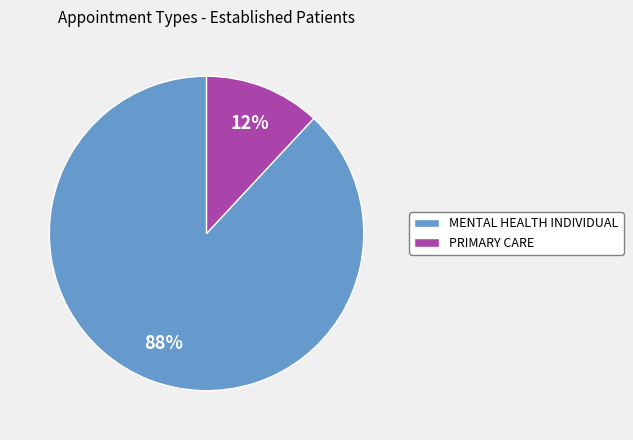

Do PRIMARY CARE and MENTAL HEALTH INDIVIDUAL together represent more than half of the pie?

Yes